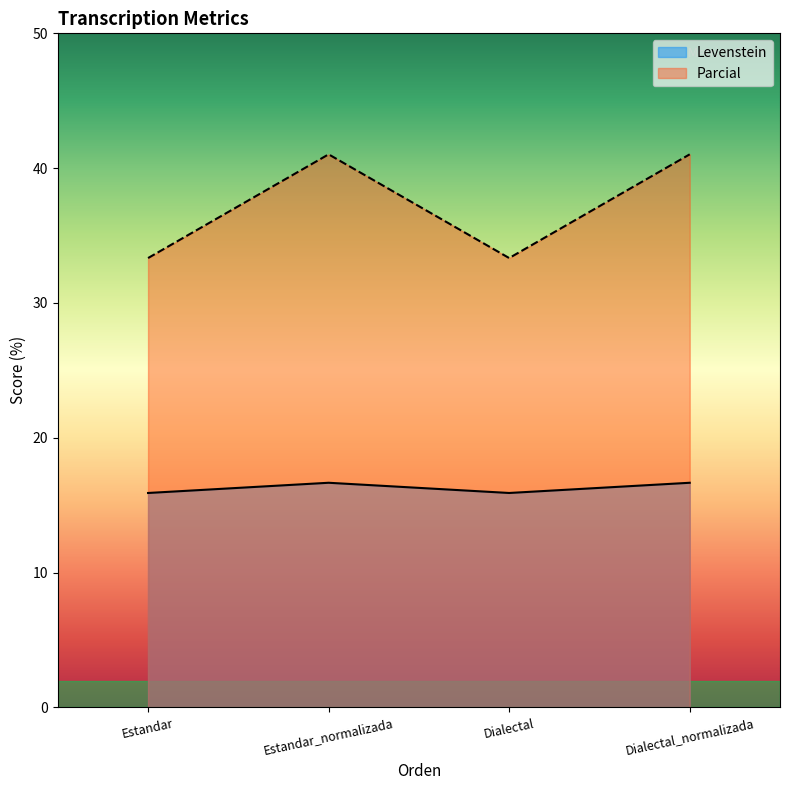

Reading left to right, extract all data points from this chart.

Levenstein: Estandar=15.9	Estandar_normalizada=16.7	Dialectal=15.9	Dialectal_normalizada=16.7
Parcial: Estandar=33.3	Estandar_normalizada=41.0	Dialectal=33.3	Dialectal_normalizada=41.0